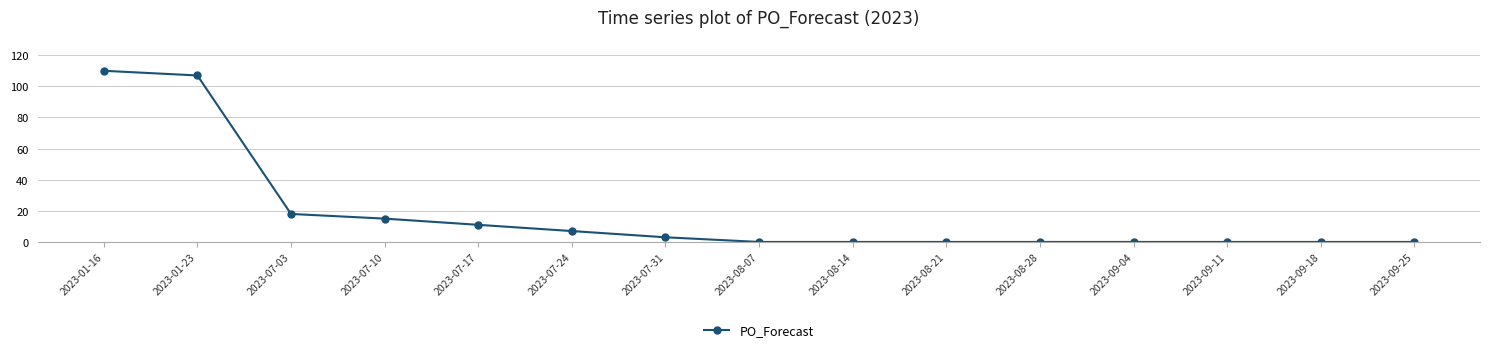

The value at 2023-09-04 is -38. True or false?

False